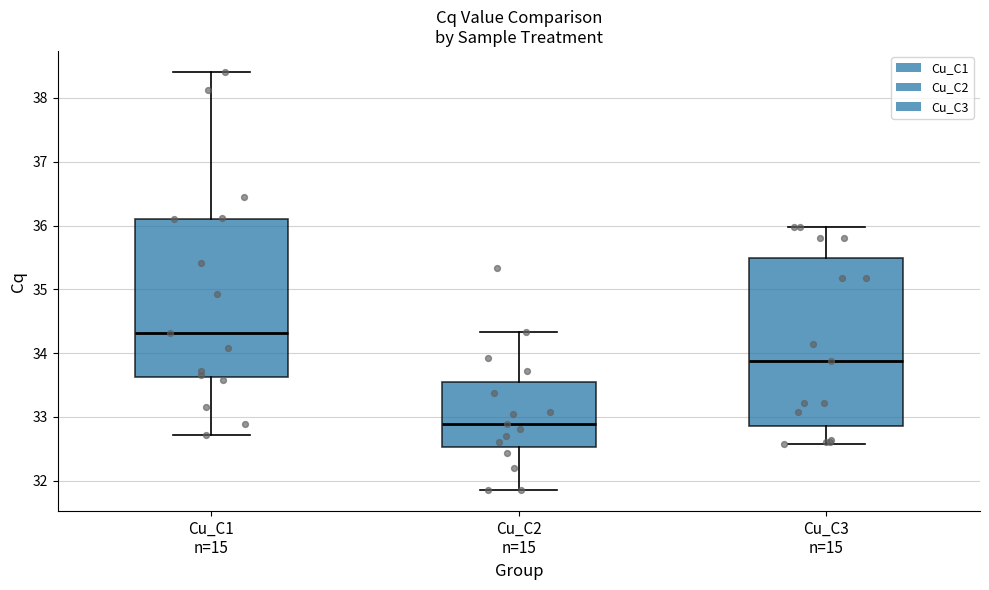

Reading left to right, read every box against the y-axis: the position of its median line, the range the box covers, and the ends of its whiskers. The values are not printed on the chart, so give them approximately, as read against the axis.

Cu_C1 n=15: median 34.3, box 33.6 to 36.1, whiskers 32.7 to 38.4
Cu_C2 n=15: median 32.9, box 32.5 to 33.5, whiskers 31.9 to 34.3
Cu_C3 n=15: median 33.9, box 32.9 to 35.5, whiskers 32.6 to 36.0